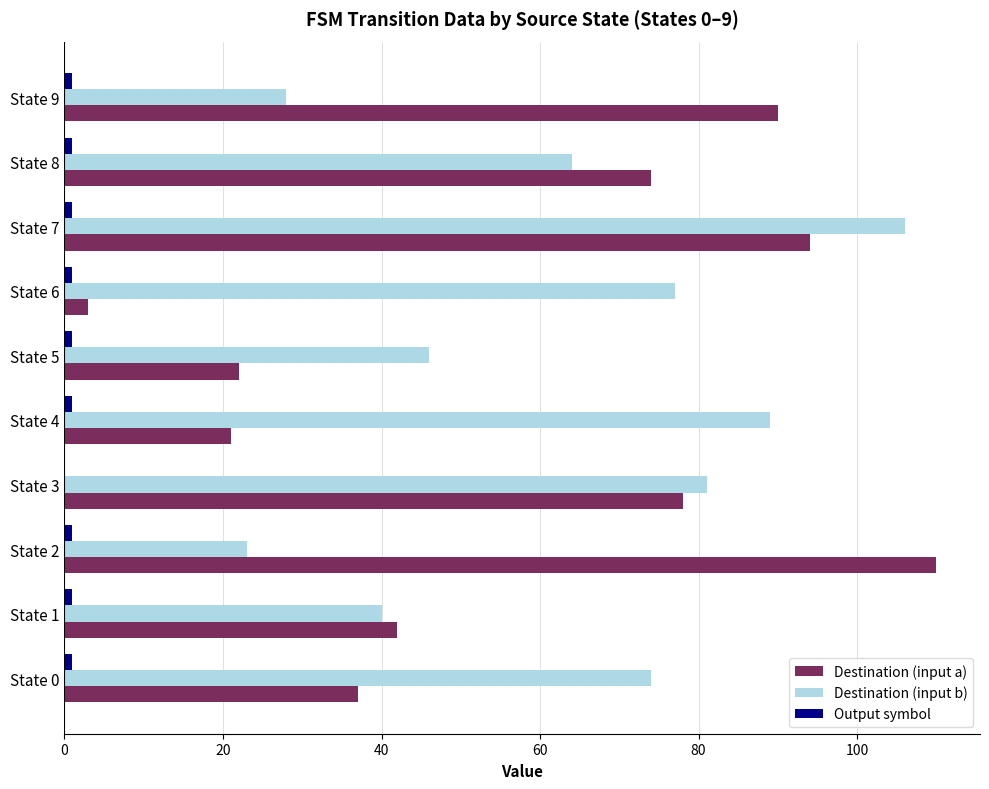

At which label is Destination (input a) closest to 56?

State 1